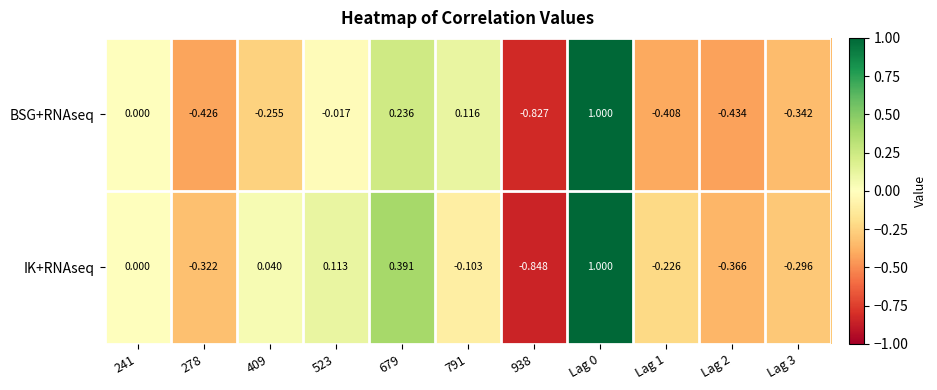

Which series has the largest total across all categories?

IK+RNAseq